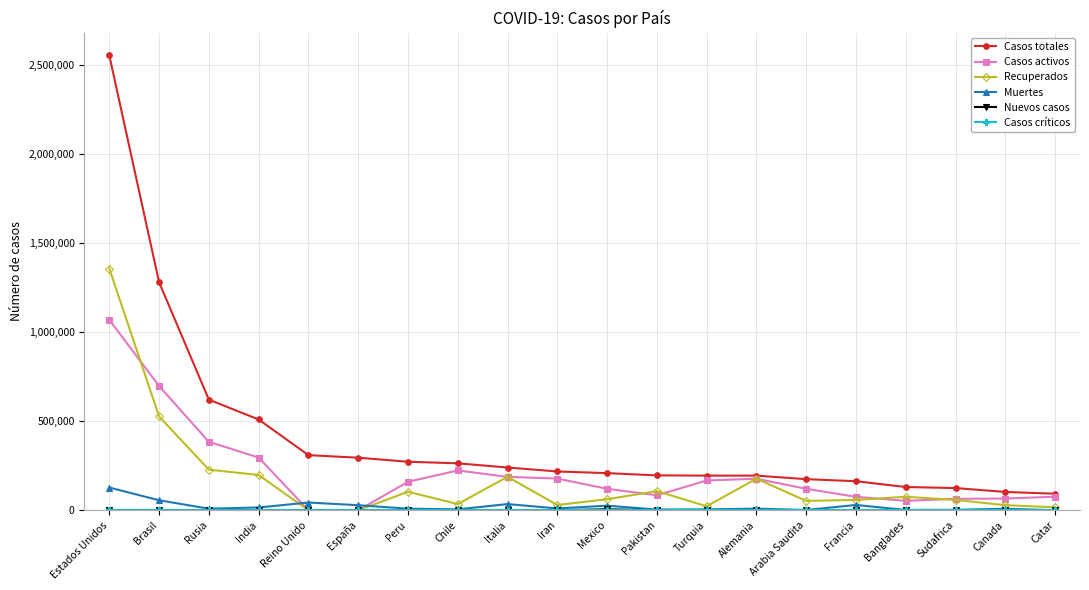

What is the label of the 17th point from the left?

Banglades